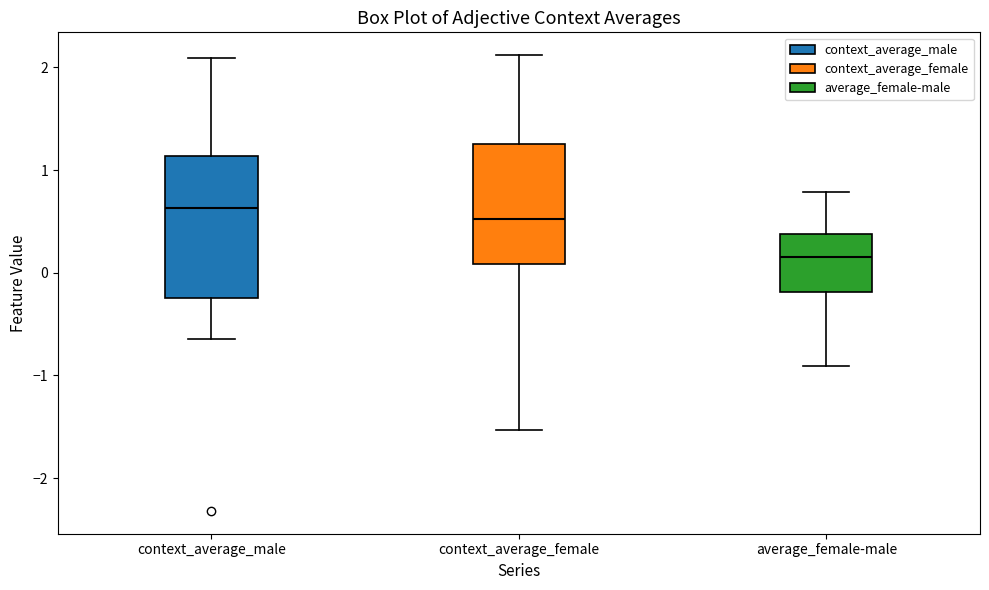

Reading left to right, read every box against the y-axis: the position of its median line, the range the box covers, and the ends of its whiskers. The values are not printed on the chart, so give them approximately, as read against the axis.

context_average_male: median 0.6, box -0.2 to 1.1, whiskers -0.6 to 2.1
context_average_female: median 0.5, box 0.1 to 1.3, whiskers -1.5 to 2.1
average_female-male: median 0.2, box -0.2 to 0.4, whiskers -0.9 to 0.8